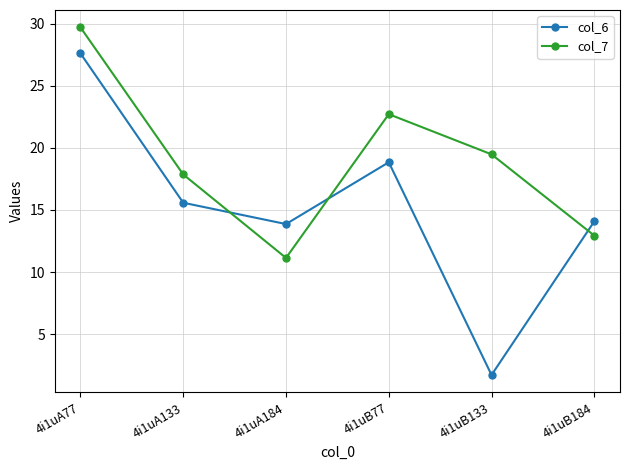

Read the col_7 value at 4i1uB77.

22.7